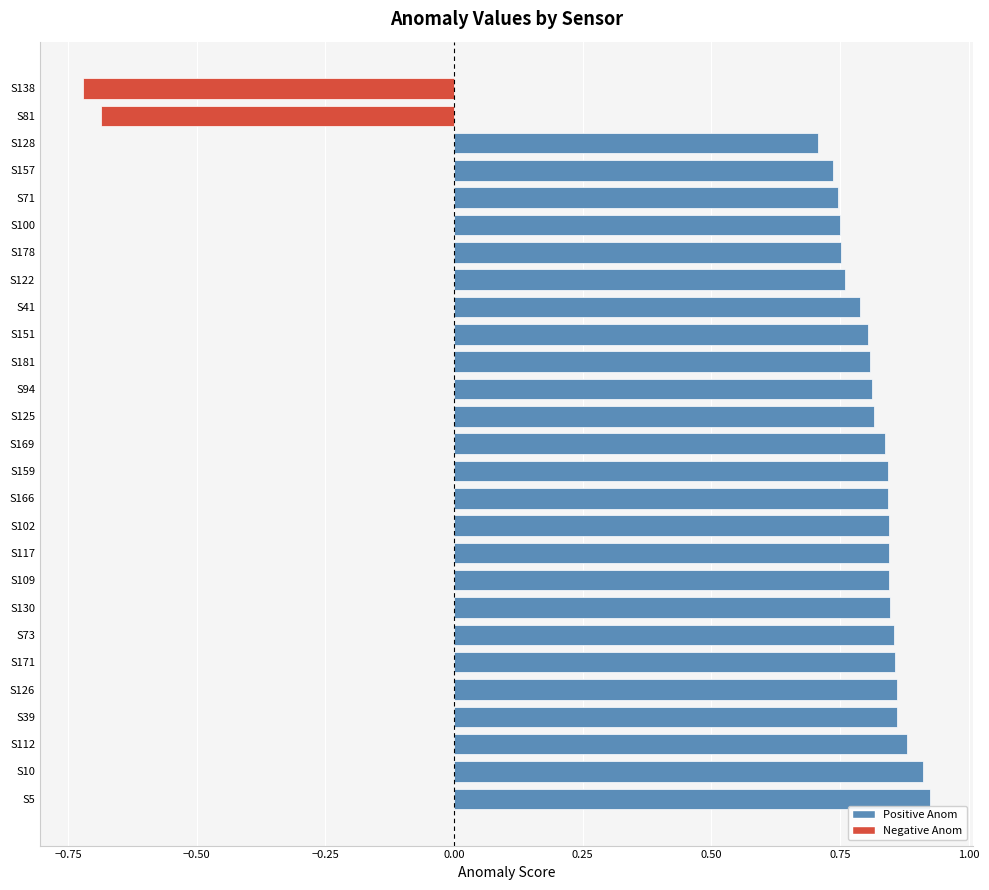

The value at S73 is 0.4. True or false?

False